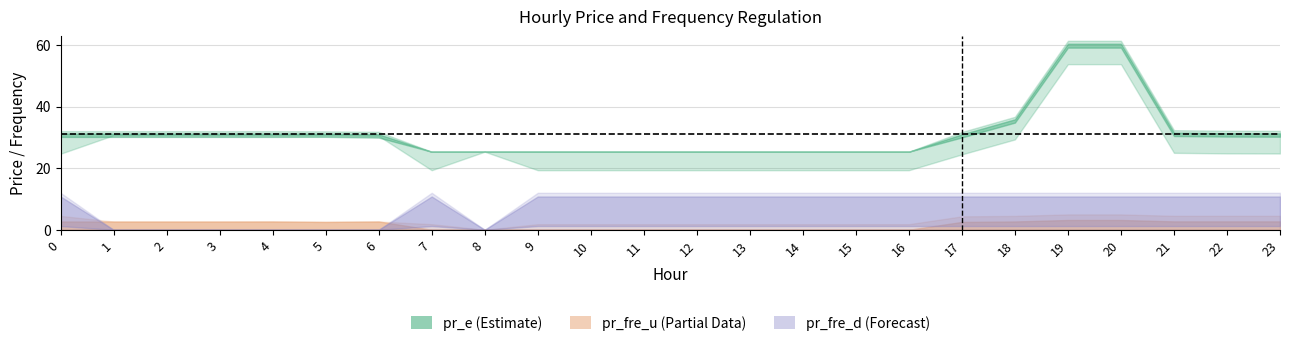

The pr_fre_d series shows 0.0 at 8. True or false?

False